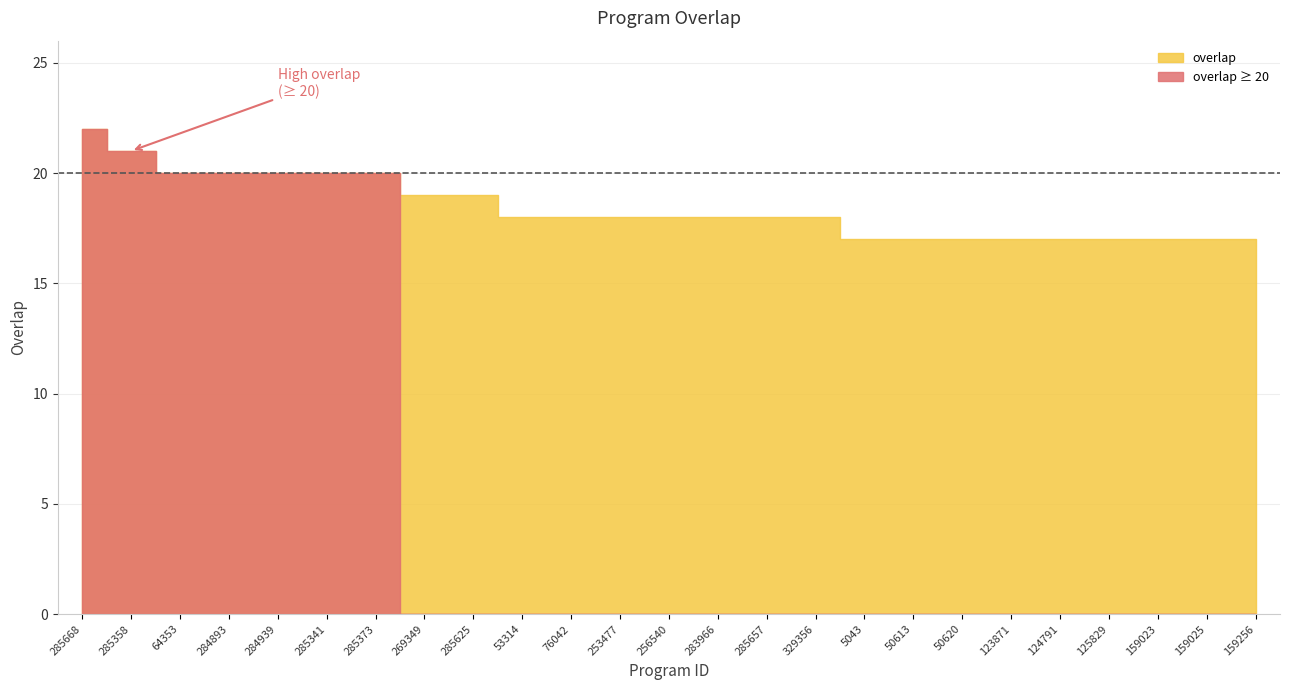

The chart shows a value of 17 at 50613. True or false?

True